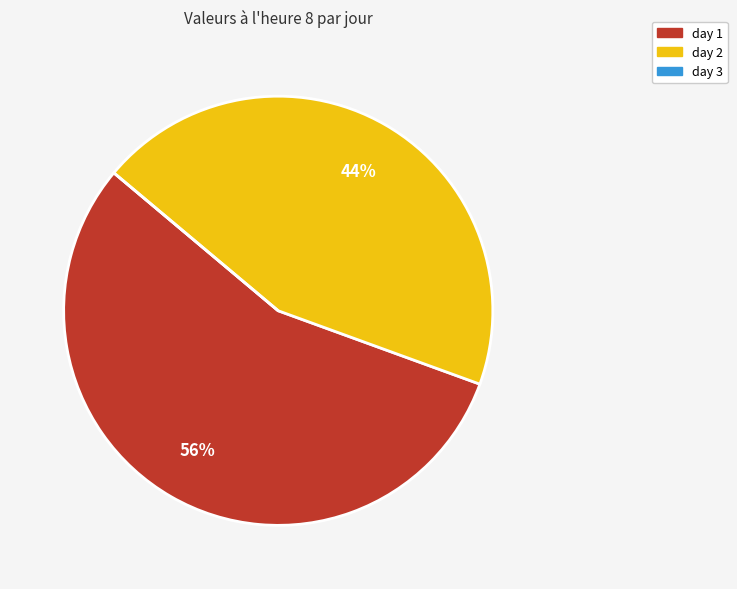

What is the majority slice?

day 1